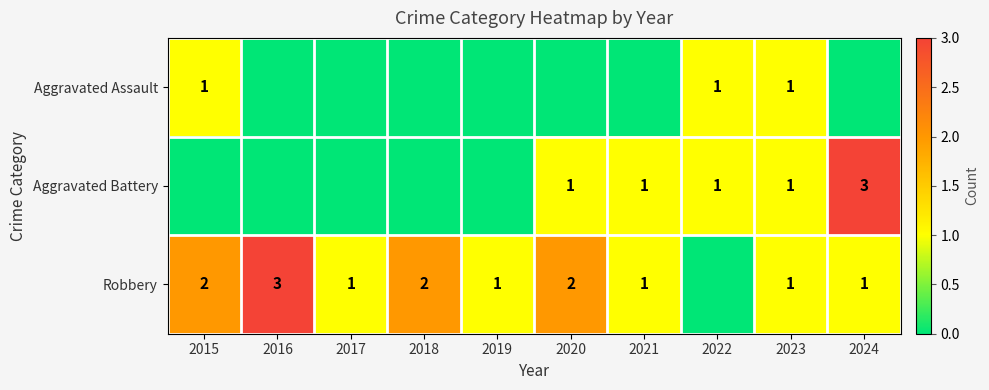

The Robbery series shows 1 at 2017. True or false?

True